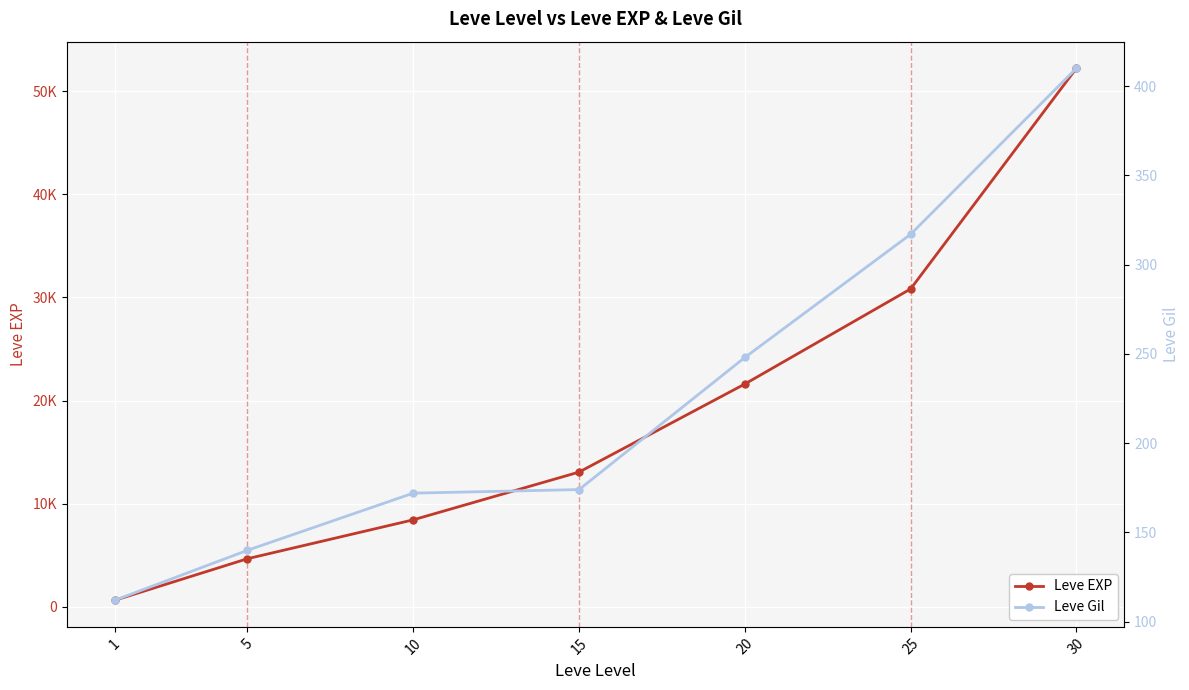

At how many categories does at least one series exceed 52100?

1